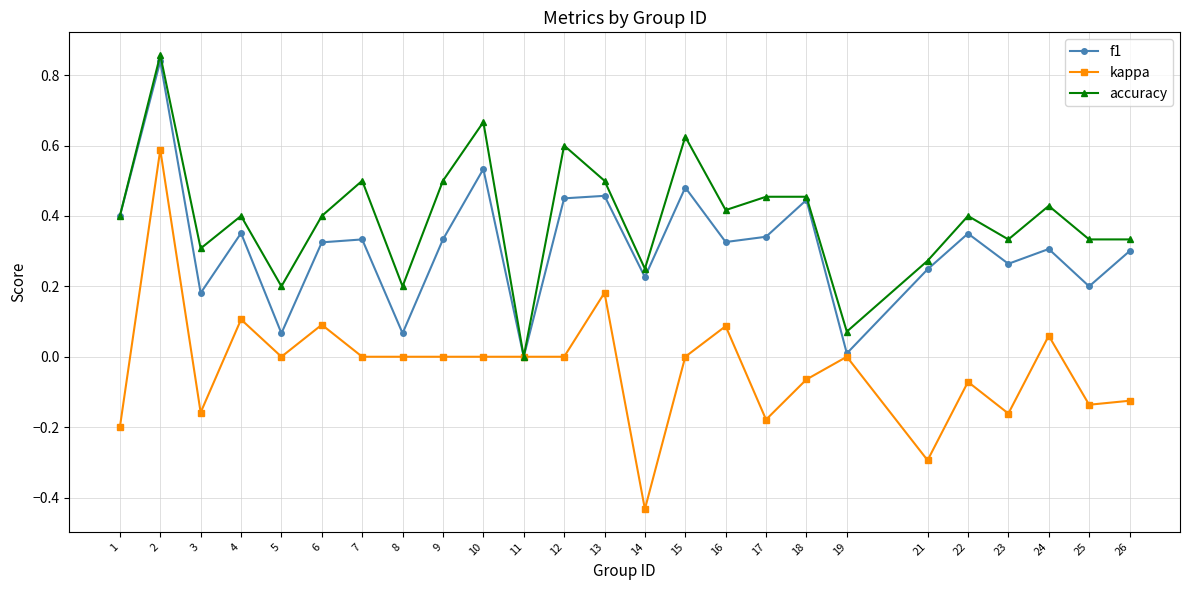

How many values in accuracy are above zero?

24